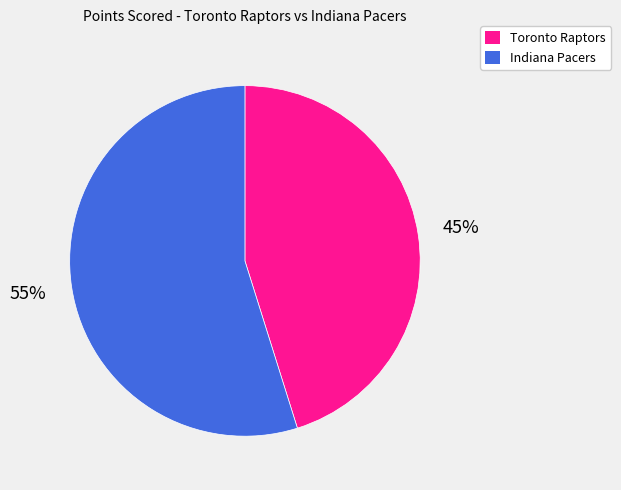

Rank the categories by value from lowest to highest.

Toronto Raptors, Indiana Pacers